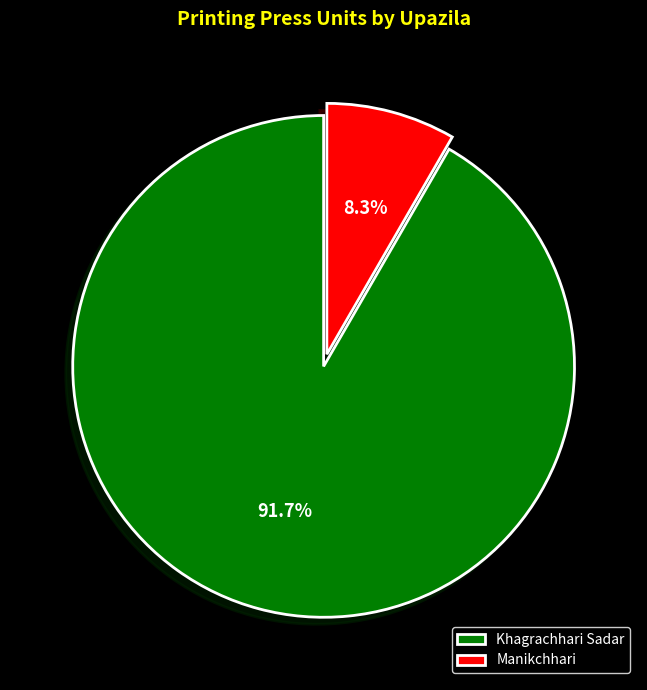

Rank the categories by value from highest to lowest.

Khagrachhari Sadar, Manikchhari